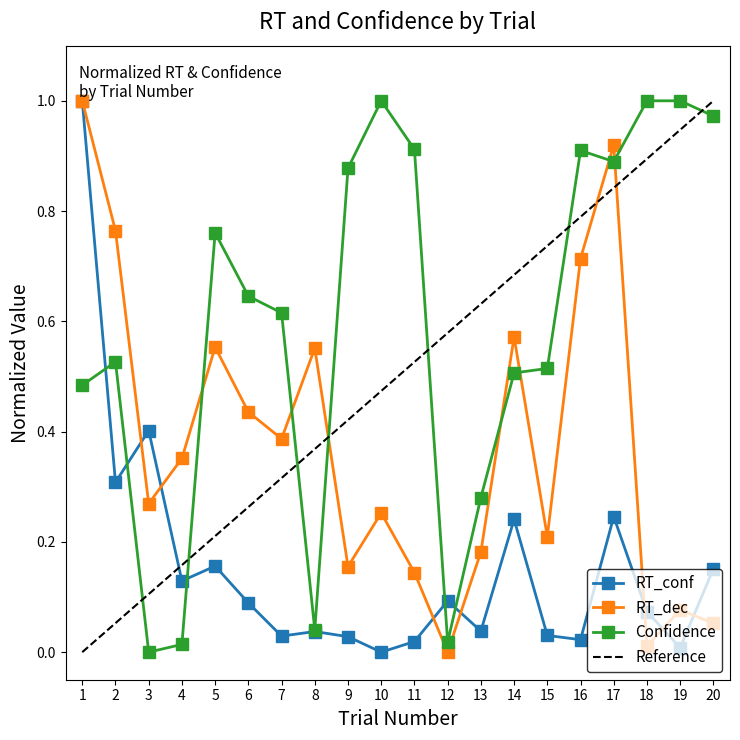

What is the sum of the Mean RT_dec values at 2 and 8?

1.3